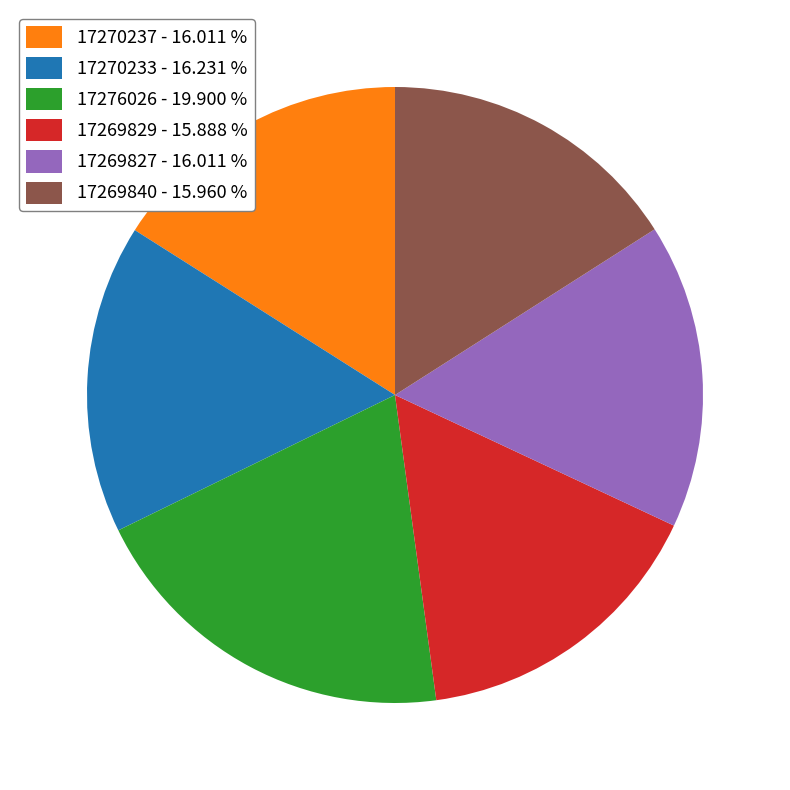

Is 17269829 the majority of the pie?

No